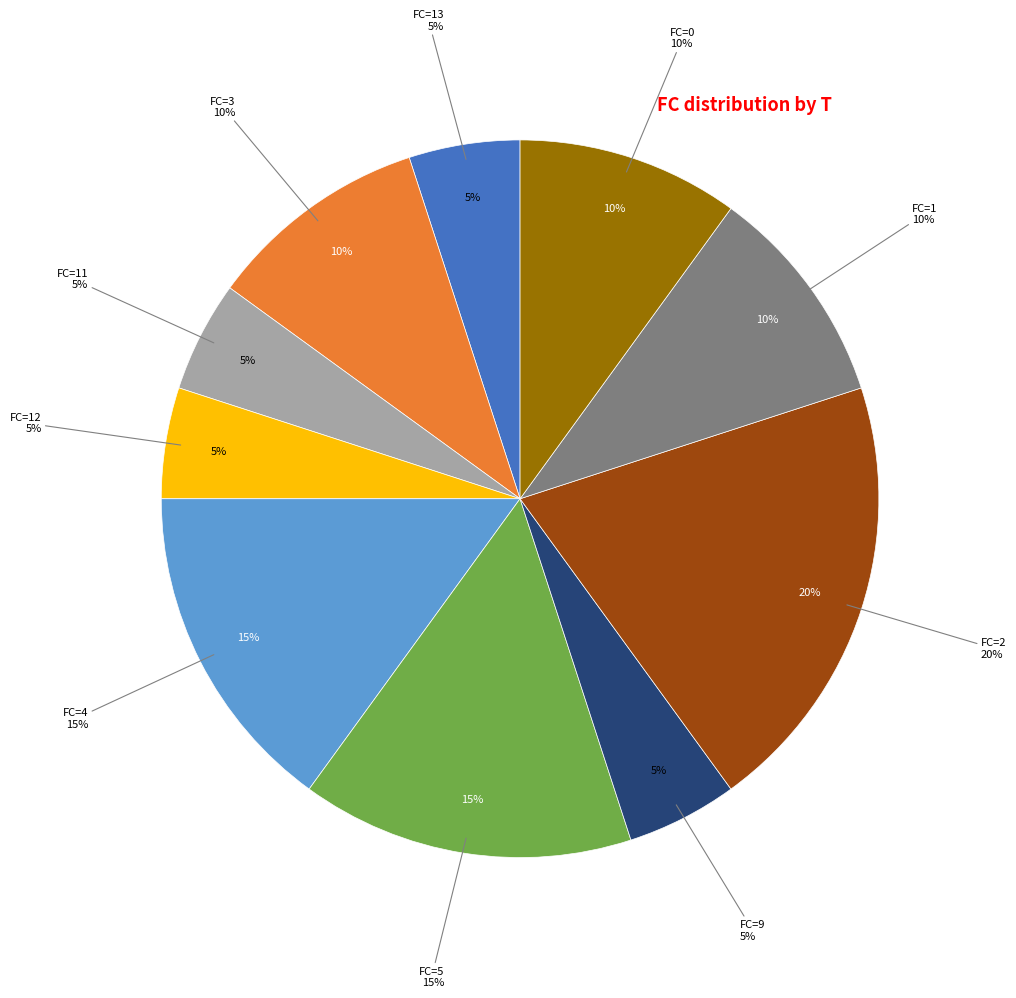

Is the sum of 5 and 1 greater than half?

No